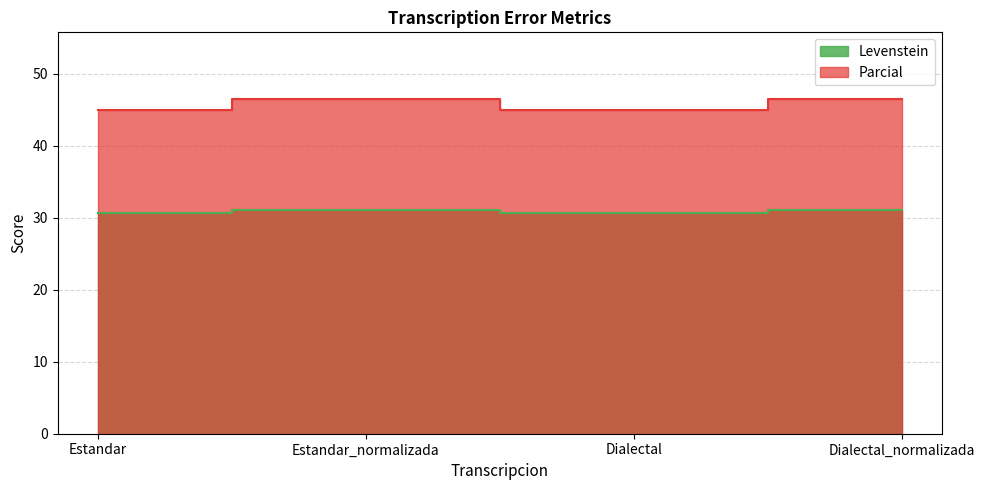

Reading left to right, list all the values displayed in this chart.

Levenstein: 30.7	31.0	30.7	31.0
Parcial: 45.0	46.4	45.0	46.4